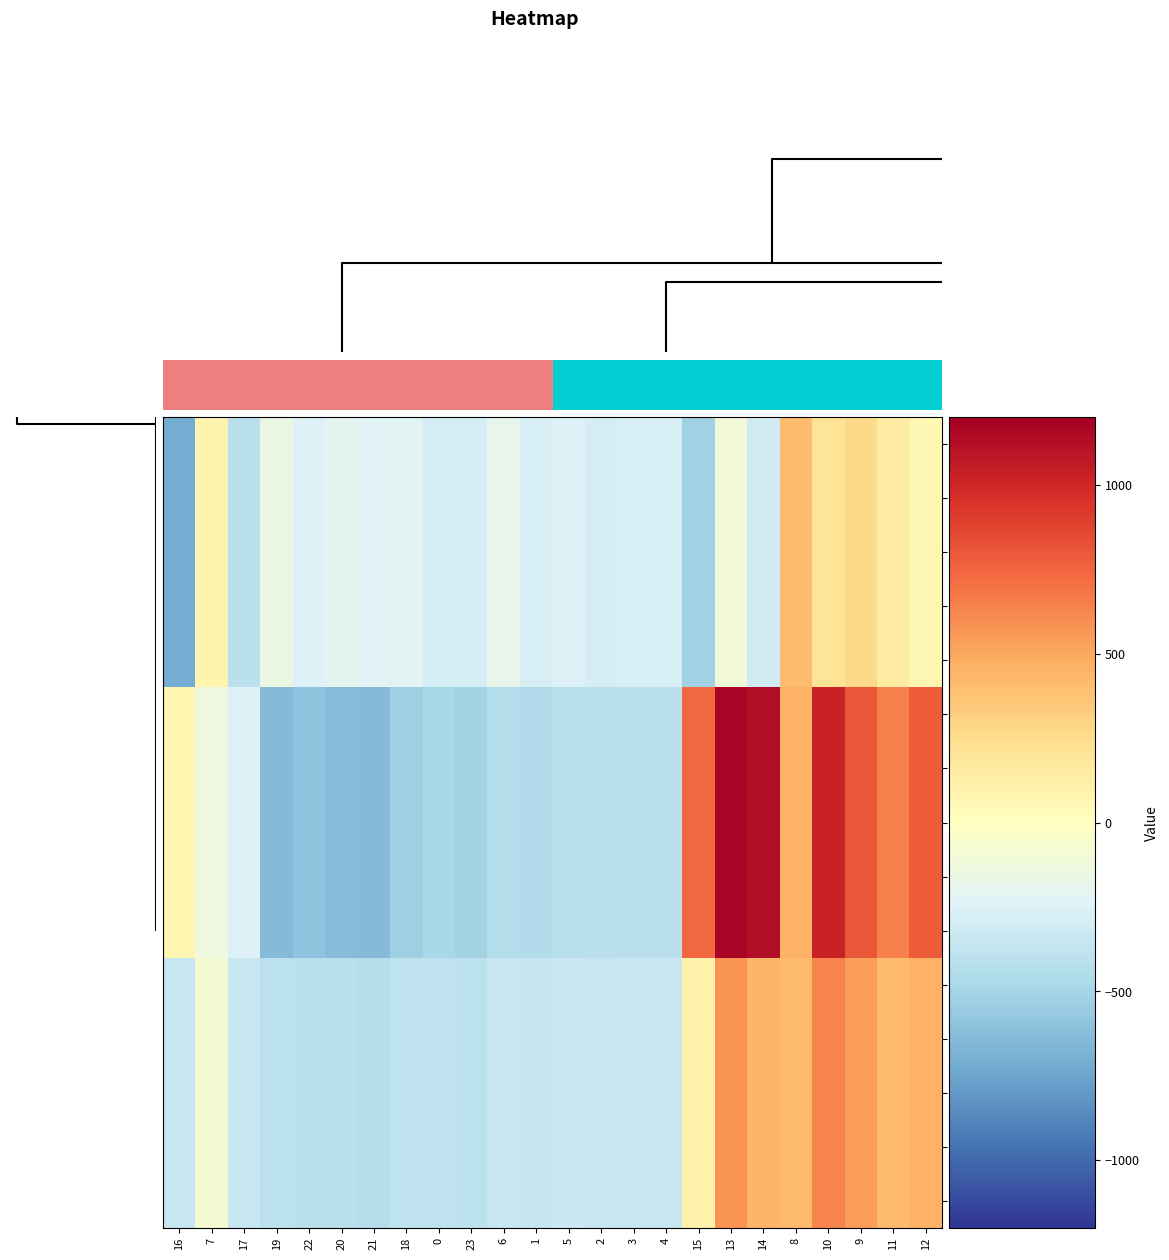

Reading right to left, extract all data points from this chart.

4.2: 12=65.2	11=149.1	9=271.1	10=202.5	8=407.2	14=-301.9	13=-104.4	15=-522.2	4=-274.4	3=-281.0	2=-285.5	5=-248.1	1=-272.7	6=-187.1	23=-287.5	0=-287.1	18=-223.1	21=-226.4	20=-199.2	22=-247.4	19=-151.1	17=-409.5	7=77.9	16=-721.2
3.2: 12=65.2	11=149.1	9=271.1	10=202.5	8=407.2	14=-301.9	13=-104.4	15=-522.2	4=-274.4	3=-281.0	2=-285.5	5=-248.1	1=-272.7	6=-187.1	23=-287.5	0=-287.1	18=-223.1	21=-226.4	20=-199.2	22=-247.4	19=-151.1	17=-409.5	7=77.9	16=-721.2
2.2: 12=65.2	11=149.1	9=271.1	10=202.5	8=407.2	14=-301.9	13=-104.4	15=-522.2	4=-274.4	3=-281.0	2=-285.5	5=-248.1	1=-272.7	6=-187.1	23=-287.5	0=-287.1	18=-223.1	21=-226.4	20=-199.2	22=-247.4	19=-151.1	17=-409.5	7=77.9	16=-721.2
0.2: 12=65.2	11=149.1	9=271.1	10=202.5	8=407.2	14=-301.9	13=-104.4	15=-522.2	4=-274.4	3=-281.0	2=-285.5	5=-248.1	1=-272.7	6=-187.1	23=-287.5	0=-287.1	18=-223.1	21=-226.4	20=-199.2	22=-247.4	19=-151.1	17=-409.5	7=77.9	16=-721.2
1.2: 12=65.2	11=149.1	9=271.1	10=202.5	8=407.2	14=-301.9	13=-104.4	15=-522.2	4=-274.4	3=-281.0	2=-285.5	5=-248.1	1=-272.7	6=-187.1	23=-287.5	0=-287.1	18=-223.1	21=-226.4	20=-199.2	22=-247.4	19=-151.1	17=-409.5	7=77.9	16=-721.2
4.0: 12=784.4	11=640.9	9=804.0	10=1023.2	8=454.2	14=1128.3	13=1167.2	15=739.0	4=-404.9	3=-404.4	2=-410.3	5=-410.8	1=-449.5	6=-435.0	23=-511.3	0=-482.0	18=-529.6	21=-638.4	20=-629.9	22=-592.3	19=-644.5	17=-250.3	7=-136.4	16=67.6
3.0: 12=784.4	11=640.9	9=804.0	10=1023.2	8=454.2	14=1128.3	13=1167.2	15=739.0	4=-404.9	3=-404.4	2=-410.3	5=-410.8	1=-449.5	6=-435.0	23=-511.3	0=-482.0	18=-529.6	21=-638.4	20=-629.9	22=-592.3	19=-644.5	17=-250.3	7=-136.4	16=67.6
2.0: 12=784.4	11=640.9	9=804.0	10=1023.2	8=454.2	14=1128.3	13=1167.2	15=739.0	4=-404.9	3=-404.4	2=-410.3	5=-410.8	1=-449.5	6=-435.0	23=-511.3	0=-482.0	18=-529.6	21=-638.4	20=-629.9	22=-592.3	19=-644.5	17=-250.3	7=-136.4	16=67.6
0.0: 12=784.4	11=640.9	9=804.0	10=1023.2	8=454.2	14=1128.3	13=1167.2	15=739.0	4=-404.9	3=-404.4	2=-410.3	5=-410.8	1=-449.5	6=-435.0	23=-511.3	0=-482.0	18=-529.6	21=-638.4	20=-629.9	22=-592.3	19=-644.5	17=-250.3	7=-136.4	16=67.6
1.0: 12=784.4	11=640.9	9=804.0	10=1023.2	8=454.2	14=1128.3	13=1167.2	15=739.0	4=-404.9	3=-404.4	2=-410.3	5=-410.8	1=-449.5	6=-435.0	23=-511.3	0=-482.0	18=-529.6	21=-638.4	20=-629.9	22=-592.3	19=-644.5	17=-250.3	7=-136.4	16=67.6
4.1: 12=456.1	11=415.4	9=542.1	10=628.1	8=412.6	14=438.6	13=574.0	15=111.1	4=-339.6	3=-342.7	2=-347.9	5=-329.5	1=-361.1	6=-345.2	23=-399.4	0=-384.6	18=-388.5	21=-432.4	20=-414.5	22=-419.9	19=-399.7	17=-340.1	7=-81.6	16=-353.7
3.1: 12=456.1	11=415.4	9=542.1	10=628.1	8=412.6	14=438.6	13=574.0	15=111.1	4=-339.6	3=-342.7	2=-347.9	5=-329.5	1=-361.1	6=-345.2	23=-399.4	0=-384.6	18=-388.5	21=-432.4	20=-414.5	22=-419.9	19=-399.7	17=-340.1	7=-81.6	16=-353.7
2.1: 12=456.1	11=415.4	9=542.1	10=628.1	8=412.6	14=438.6	13=574.0	15=111.1	4=-339.6	3=-342.7	2=-347.9	5=-329.5	1=-361.1	6=-345.2	23=-399.4	0=-384.6	18=-388.5	21=-432.4	20=-414.5	22=-419.9	19=-399.7	17=-340.1	7=-81.6	16=-353.7
0.1: 12=456.1	11=415.4	9=542.1	10=628.1	8=412.6	14=438.6	13=574.0	15=111.1	4=-339.6	3=-342.7	2=-347.9	5=-329.5	1=-361.1	6=-345.2	23=-399.4	0=-384.6	18=-388.5	21=-432.4	20=-414.5	22=-419.9	19=-399.7	17=-340.1	7=-81.6	16=-353.7
1.1: 12=456.1	11=415.4	9=542.1	10=628.1	8=412.6	14=438.6	13=574.0	15=111.1	4=-339.6	3=-342.7	2=-347.9	5=-329.5	1=-361.1	6=-345.2	23=-399.4	0=-384.6	18=-388.5	21=-432.4	20=-414.5	22=-419.9	19=-399.7	17=-340.1	7=-81.6	16=-353.7